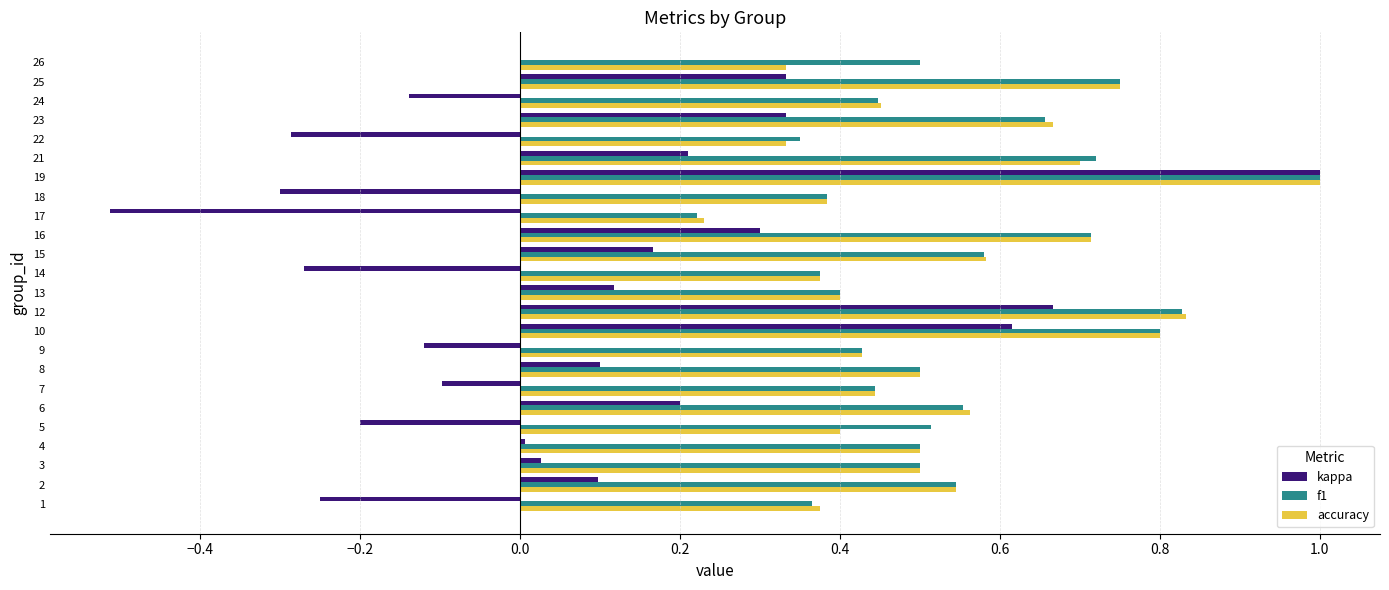

What is the sum of all f1 values?

13.1